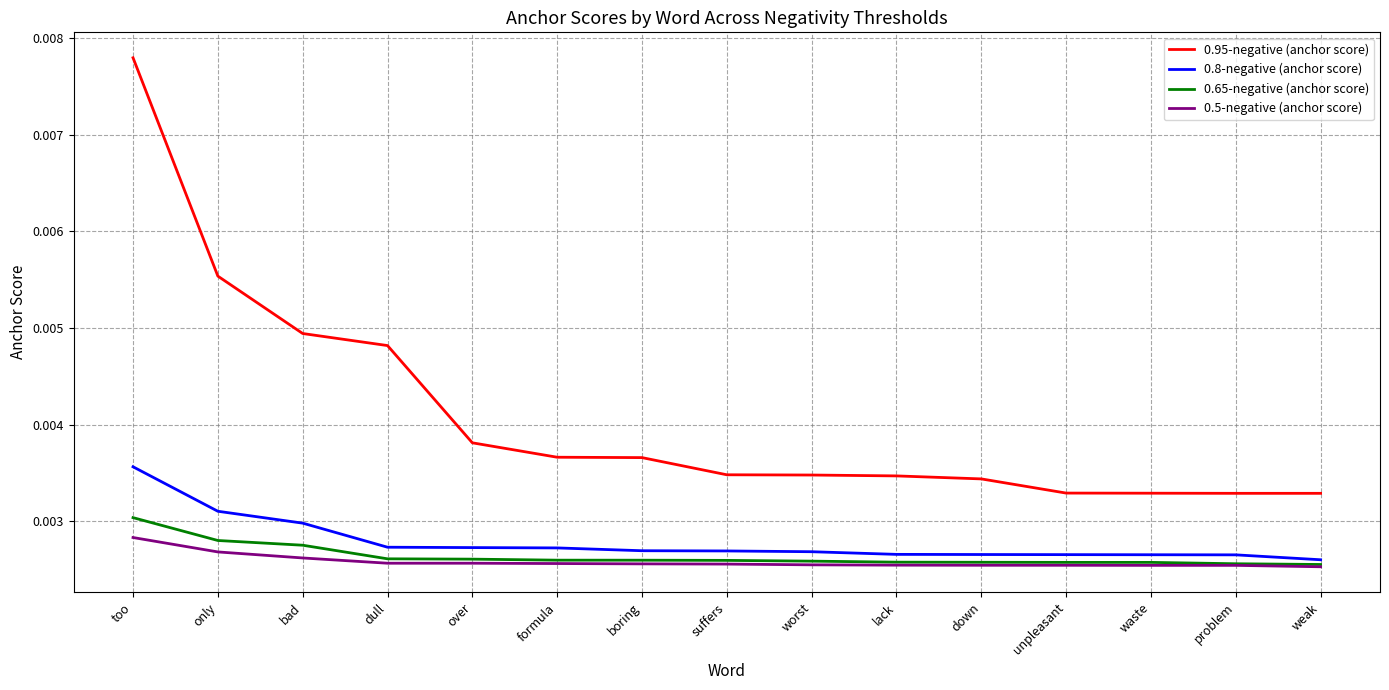

True or false: 0.5-negative (anchor score) and 0.95-negative (anchor score) cross at least once.

False